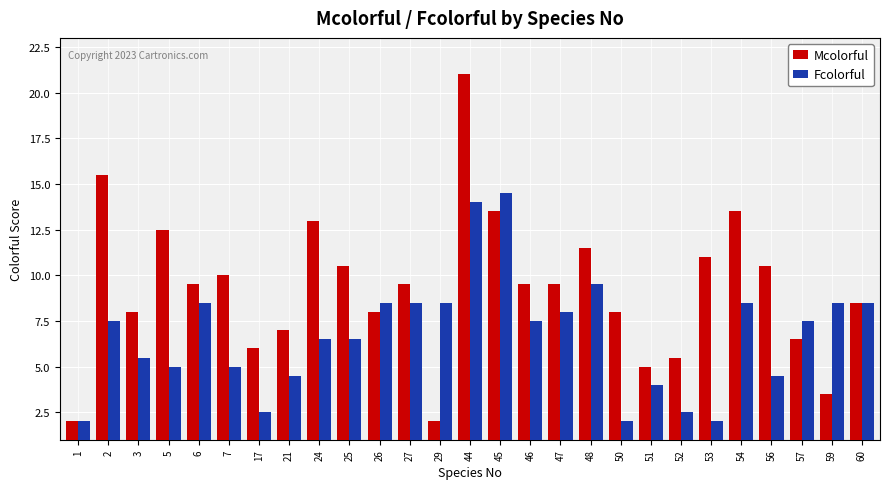

Rank the series at 29 from highest to lowest value.

Fcolorful, Mcolorful